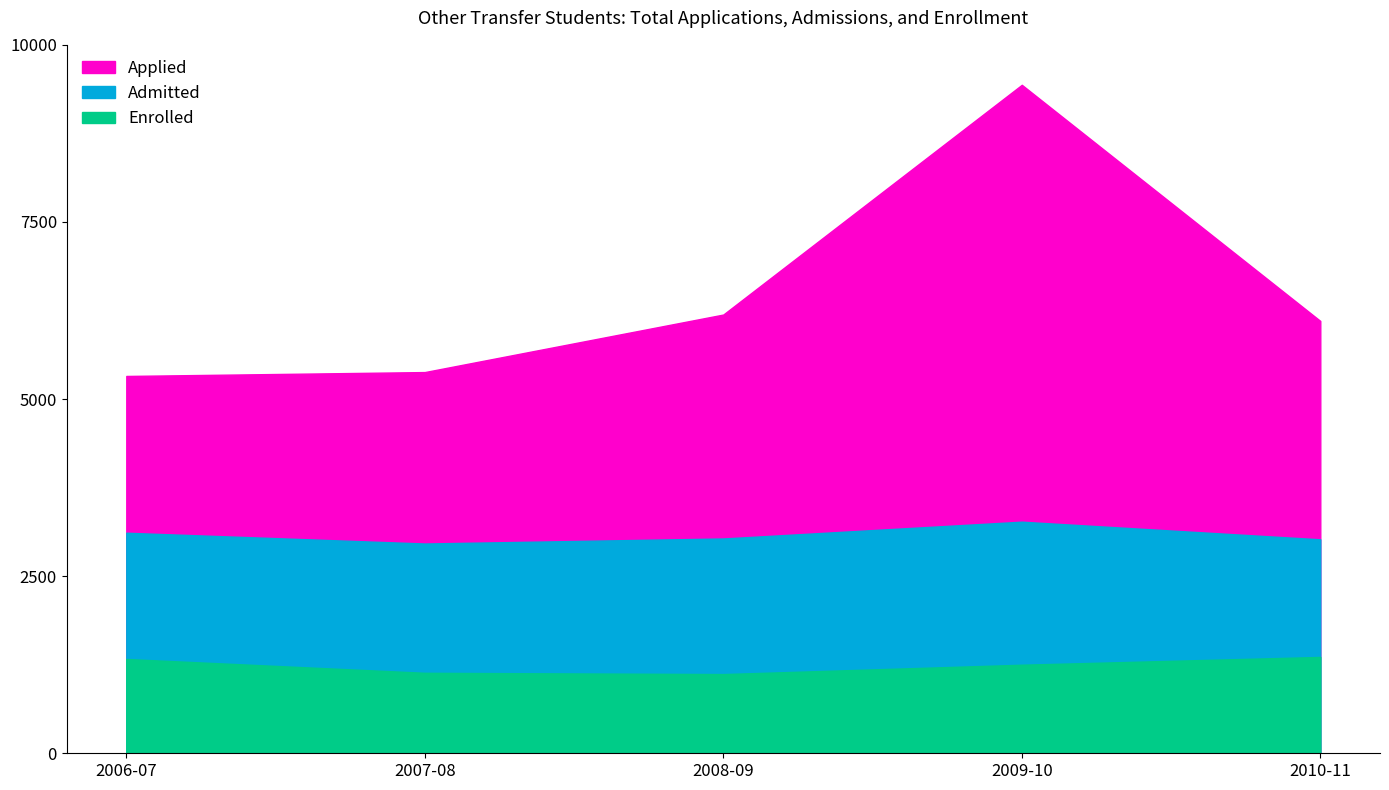

What is the sum of all Admitted values?

15395